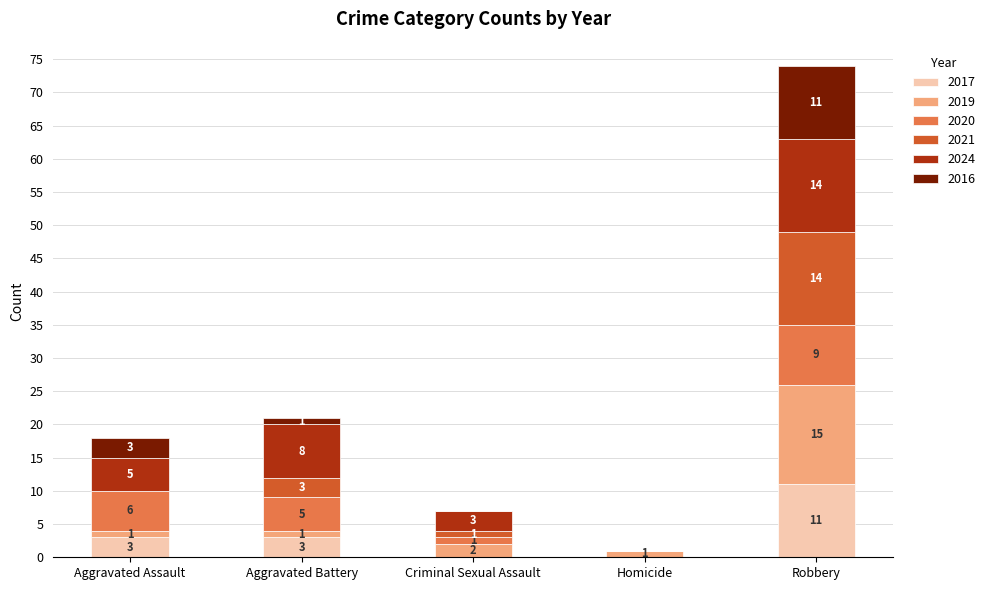

At which category is the sum across all series the highest?

Robbery